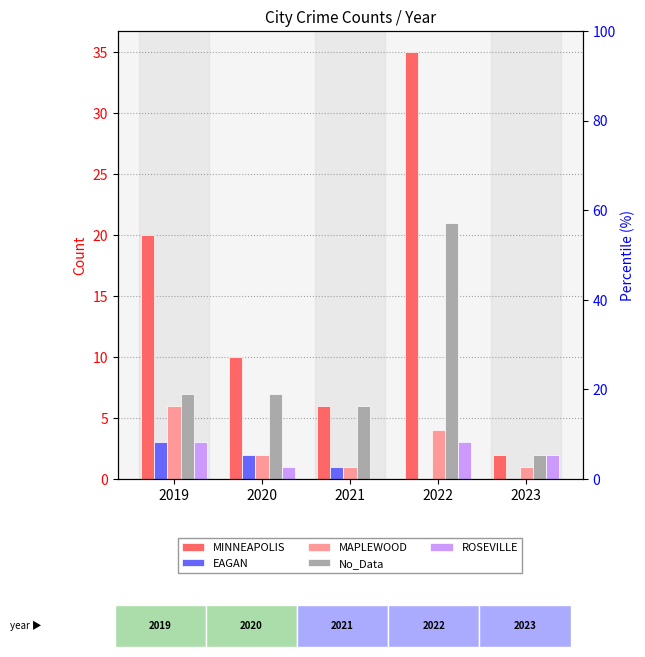

What is the sum of all No_Data values?

43